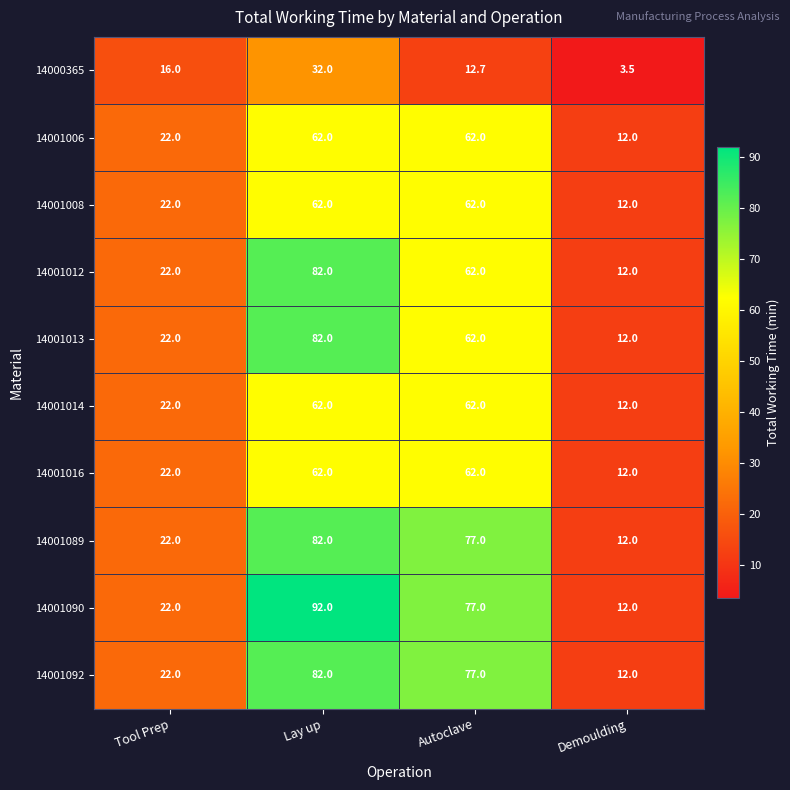

Rank the categories by 14001089 value from lowest to highest.

Demoulding, Tool Prep, Autoclave, Lay up